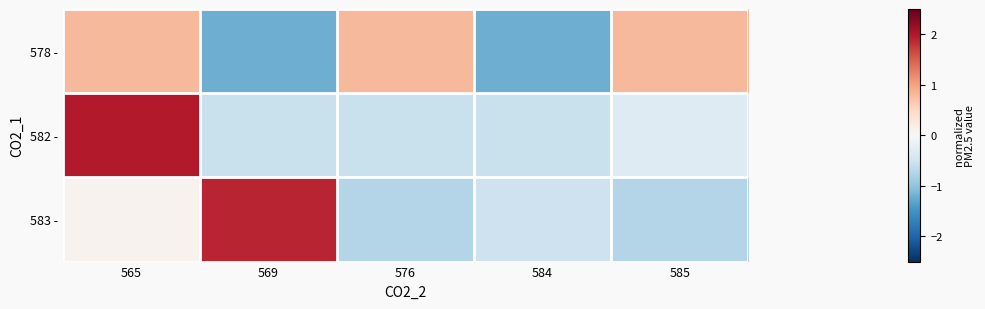

Reading right to left, transcribe all the data shown in this chart.

578 -: 585=0.8	584=-1.2	576=0.8	569=-1.2	565=0.8
582 -: 585=-0.3	584=-0.6	576=-0.6	569=-0.6	565=2.0
583 -: 585=-0.7	584=-0.5	576=-0.7	569=1.9	565=0.1